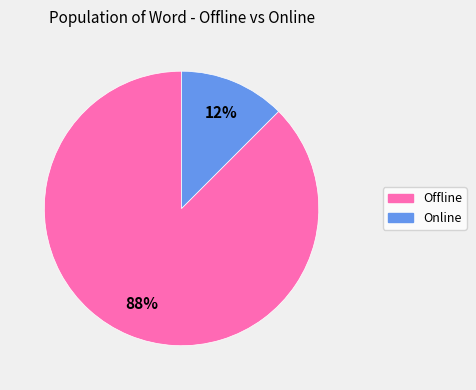

Combined, do Online and Offline account for over 50%?

Yes